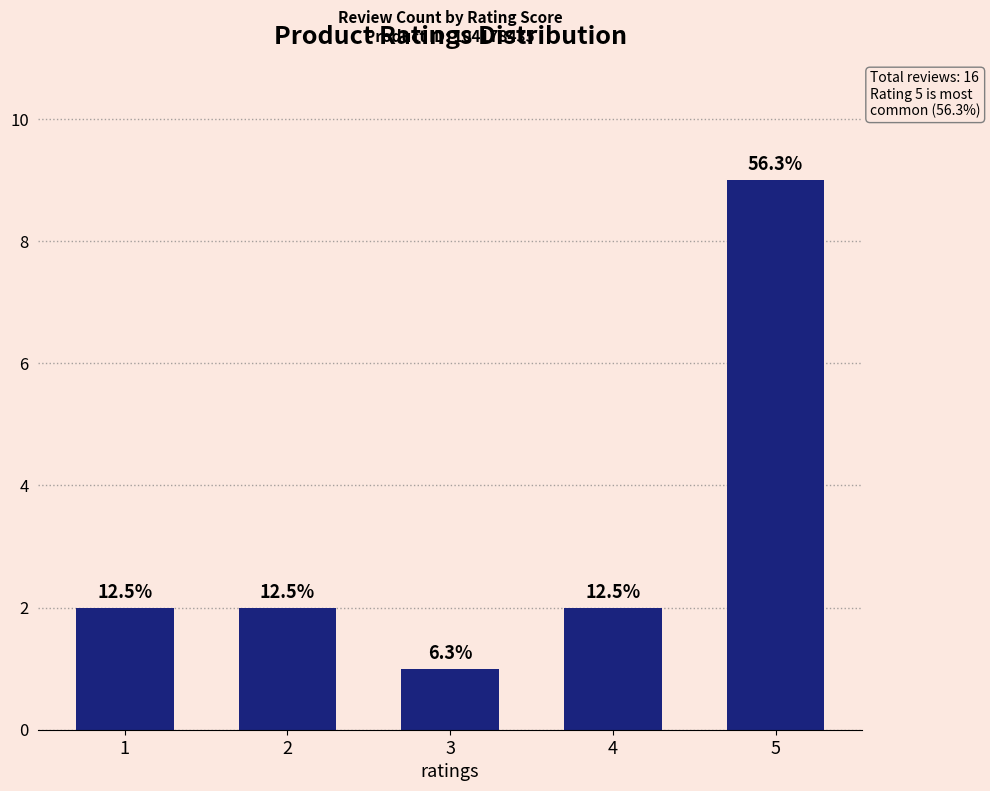

How many bars are there in total?

5